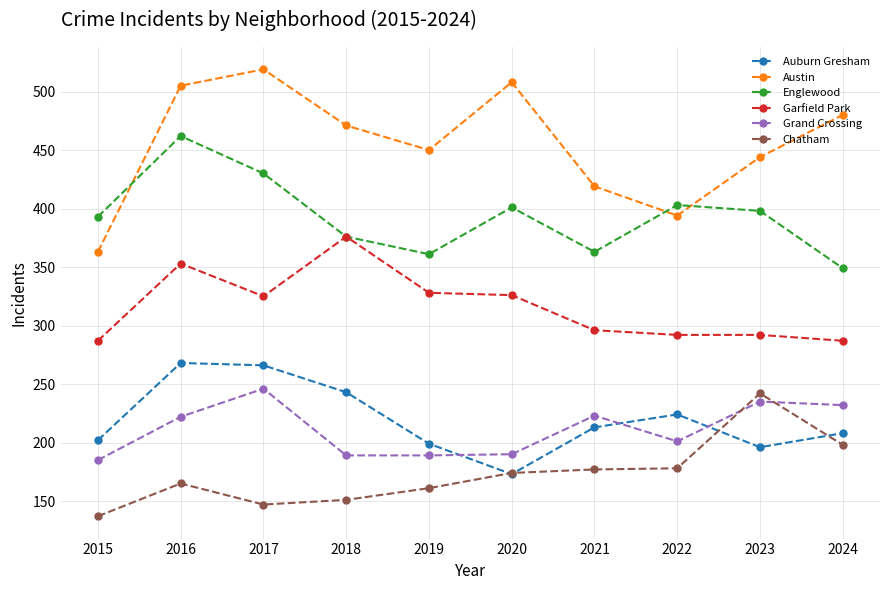

Is the value of Austin at 2016 greater than the value of Chatham at 2017?

Yes